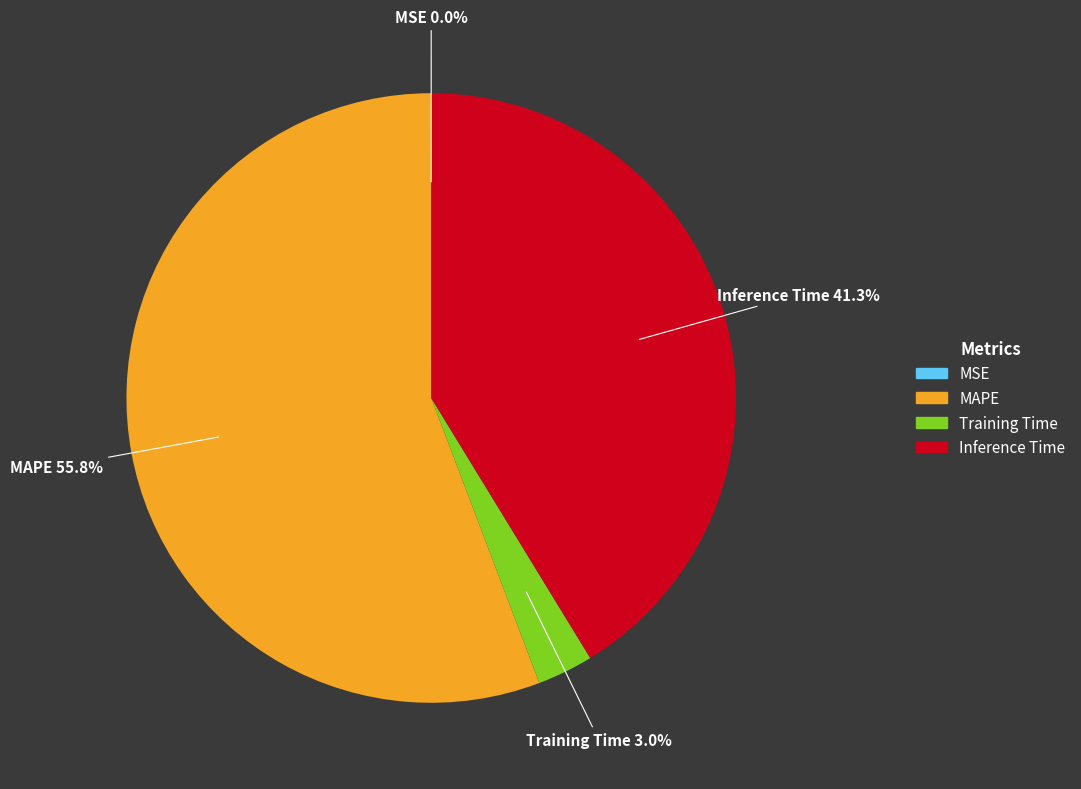

What portion of the pie excludes Inference Time?

58.7%